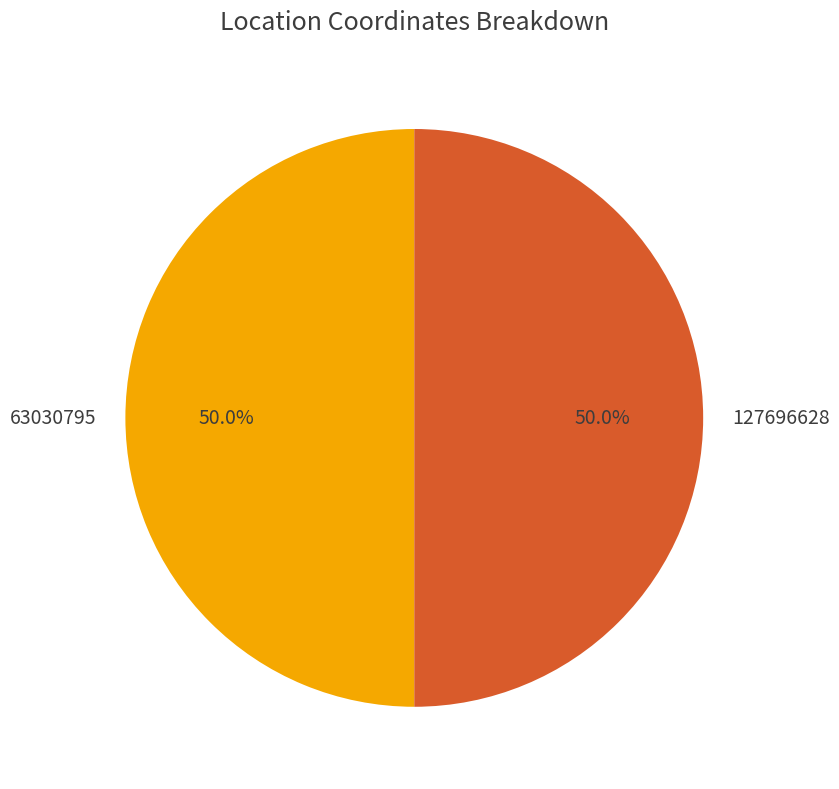

What percentage is the 127696628 slice, to the nearest percent?

50%